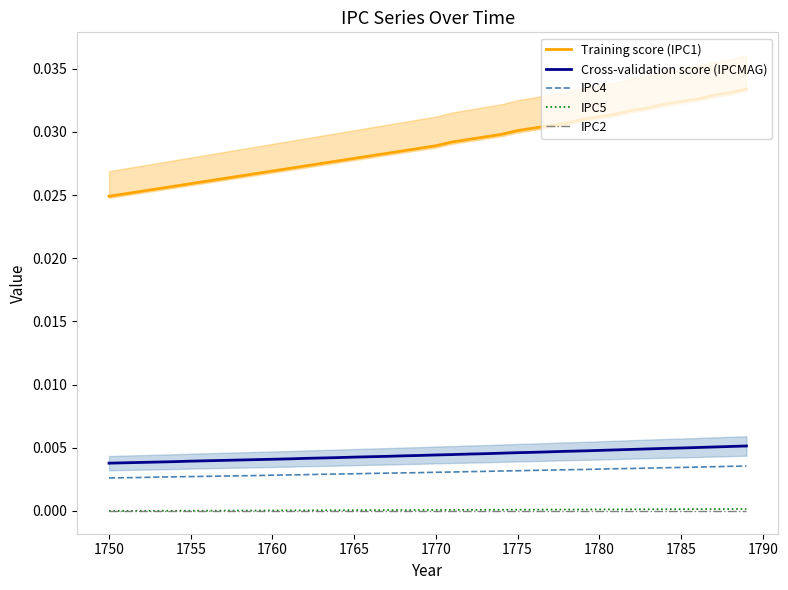

True or false: IPC2 and Training score (IPC1) intersect in this chart.

False